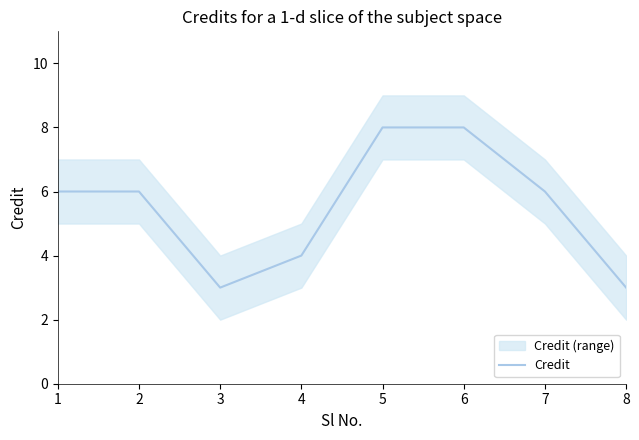

What is the average value?

6